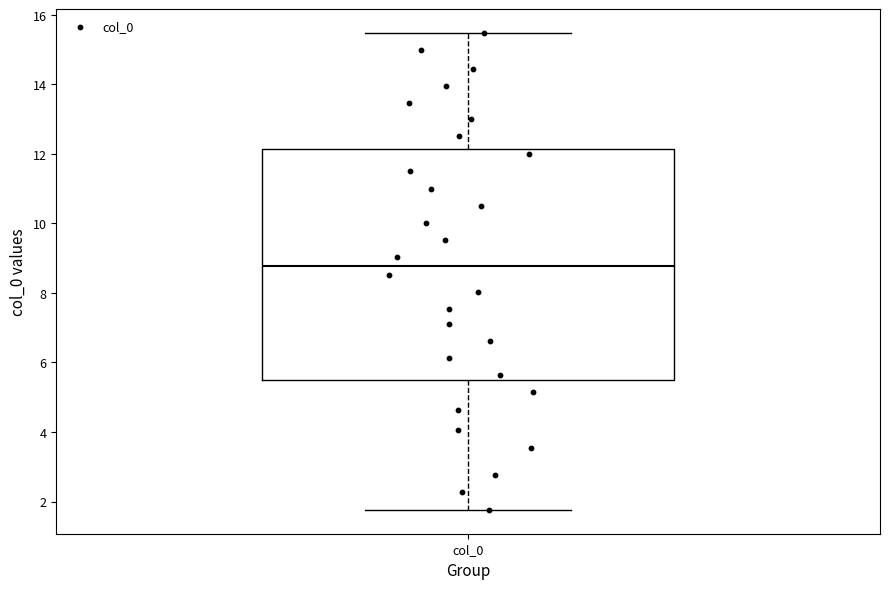

Transcribe this box plot: give where the median line is, the range the box spans, and where the two whiskers end, as read against the y-axis. The values are not printed on the chart, so give them approximately, as read against the axis.

median 8.8, box 5.6 to 12.2, whiskers 1.8 to 15.4